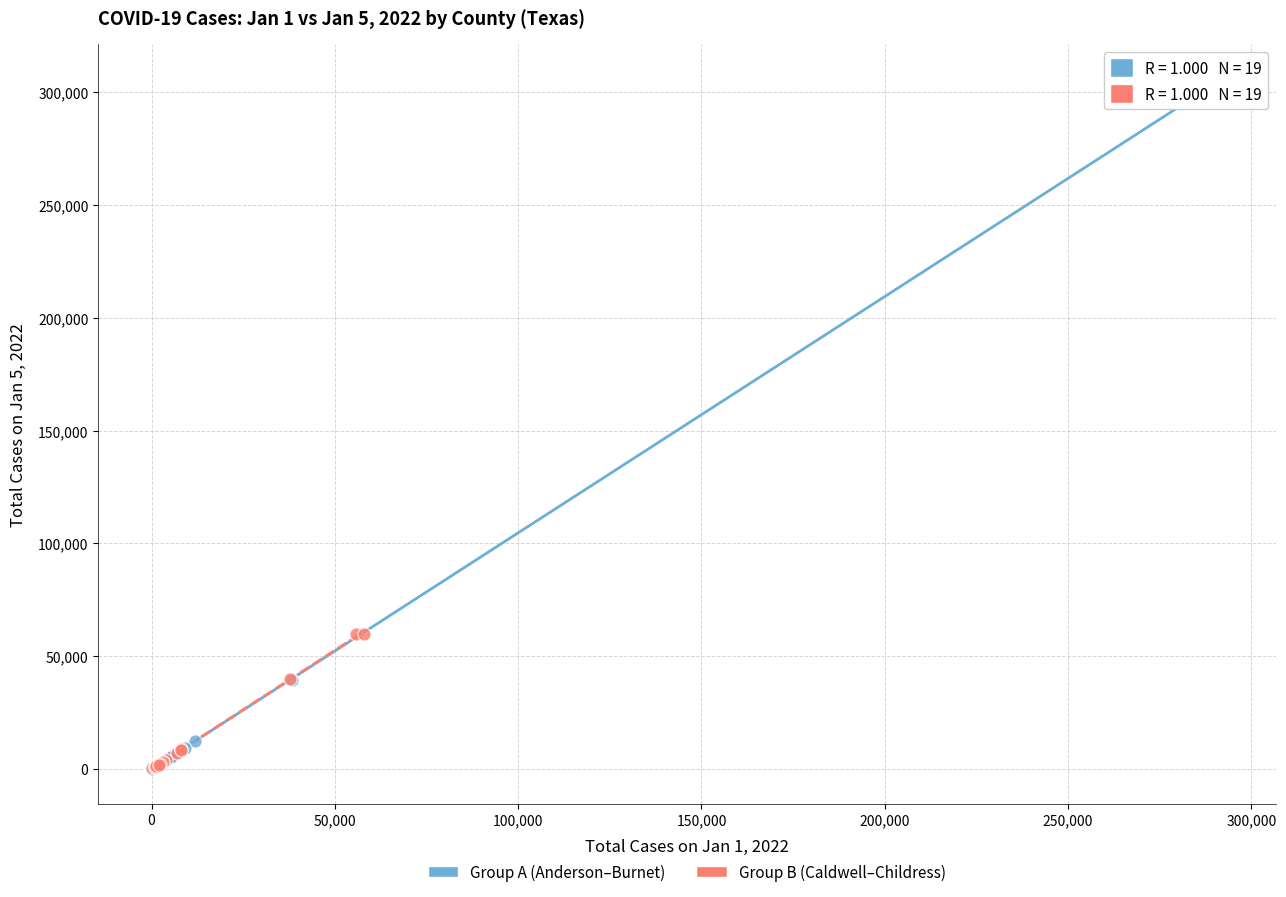

Which series reaches the maximum Y coordinate?

Group A (Anderson–Burnet)